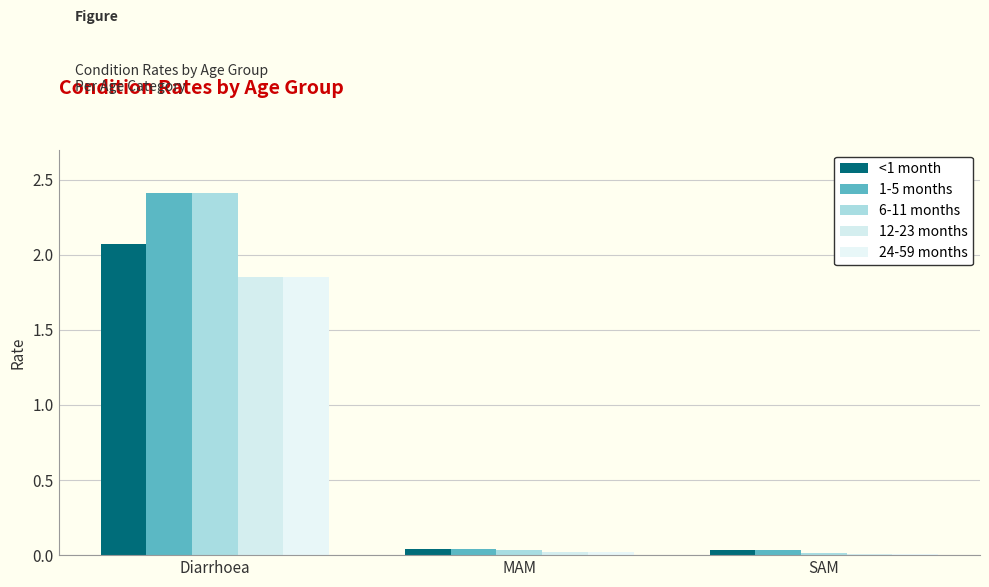

Count the number of data series in this chart.

5